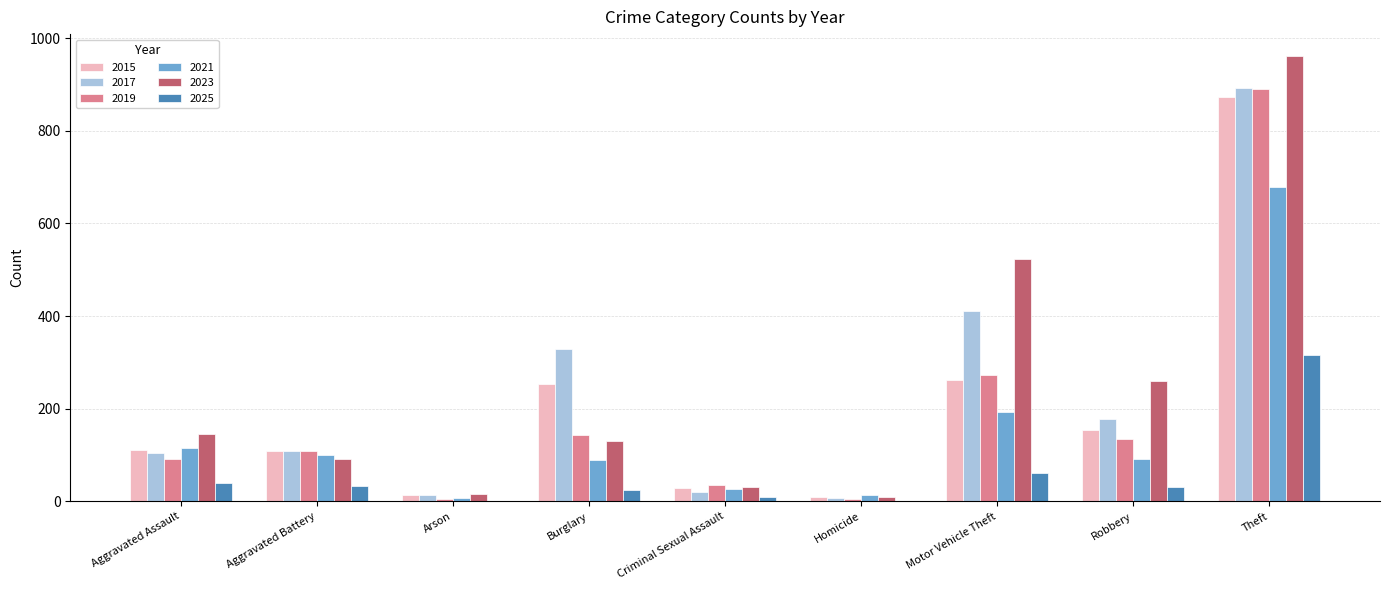

What is the sum of the 2023 values at Motor Vehicle Theft and Theft?

1484